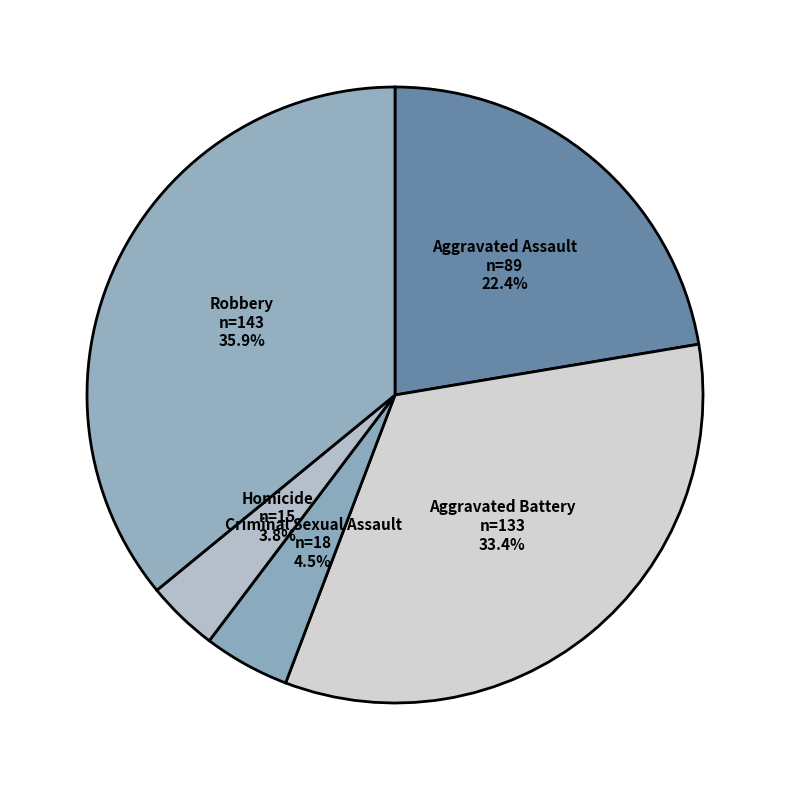

What portion of the pie excludes Homicide?

96.2%